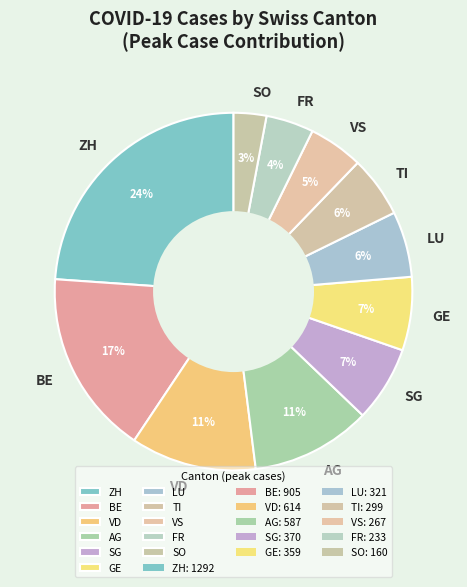

Is there any slice that represents more than half of the pie?

No